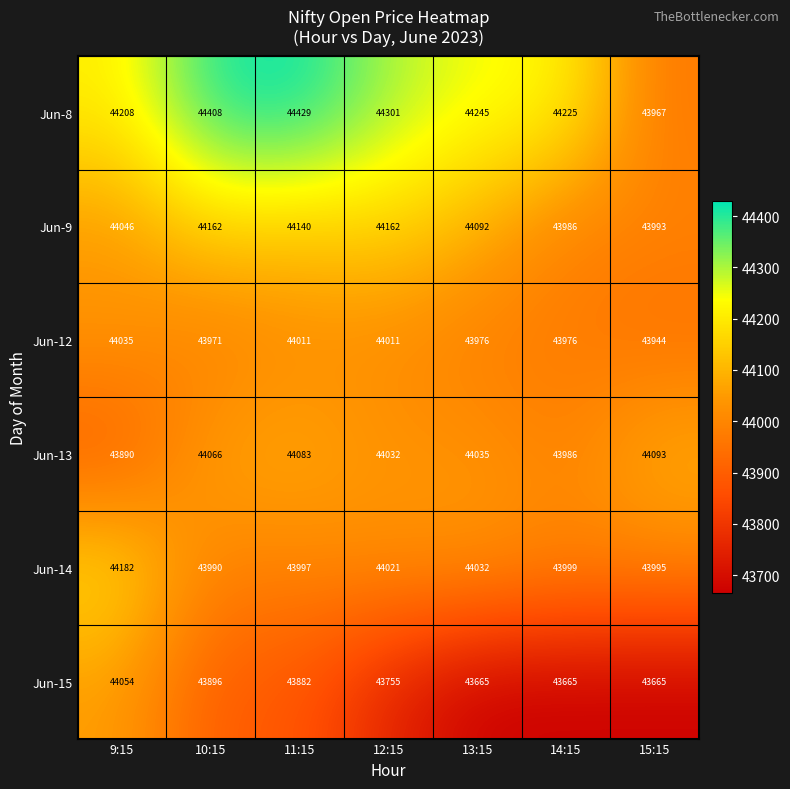

What is the average value of the Jun-8 series?

44255